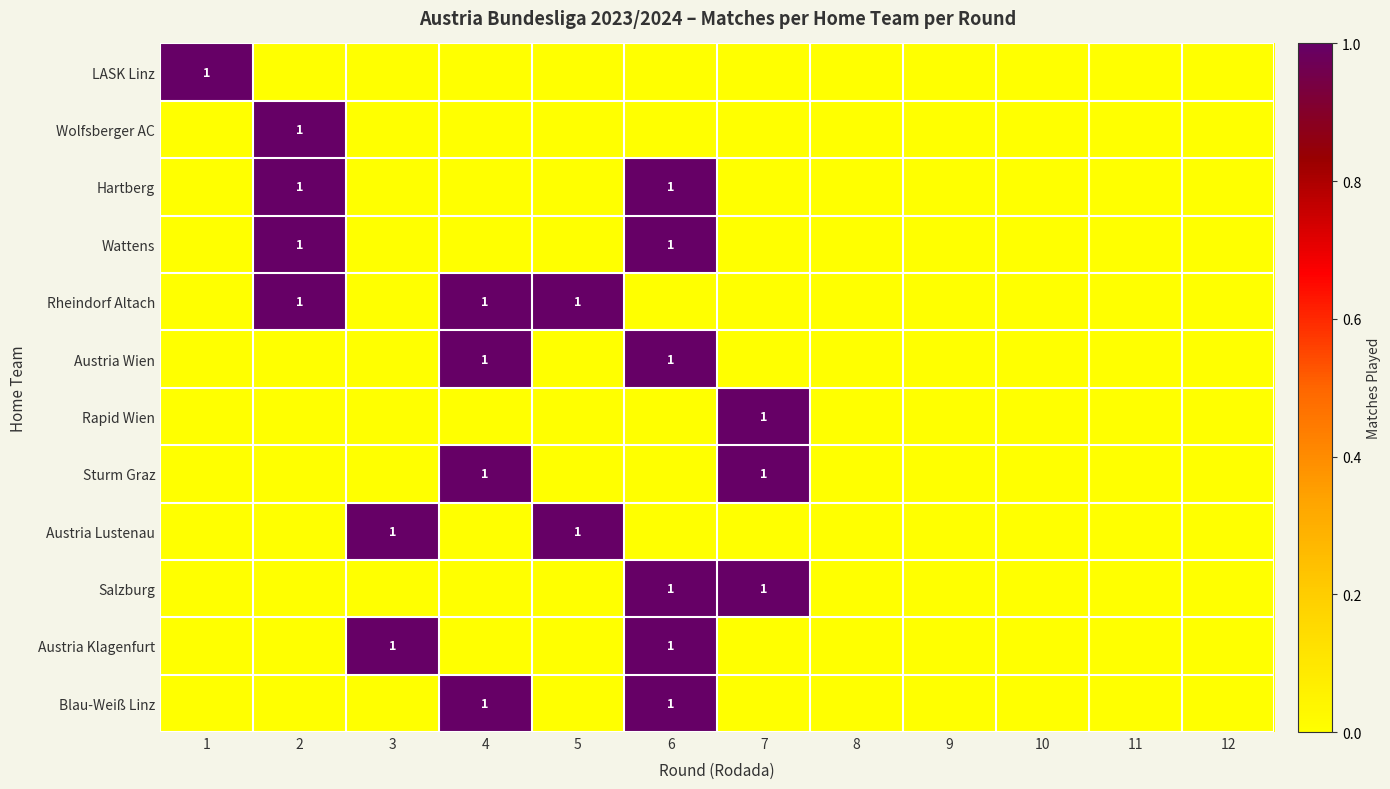

List the series in order of their peak value, lowest first.

LASK Linz, Wolfsberger AC, Hartberg, Wattens, Rheindorf Altach, Austria Wien, Rapid Wien, Sturm Graz, Austria Lustenau, Salzburg, Austria Klagenfurt, Blau-Weiß Linz